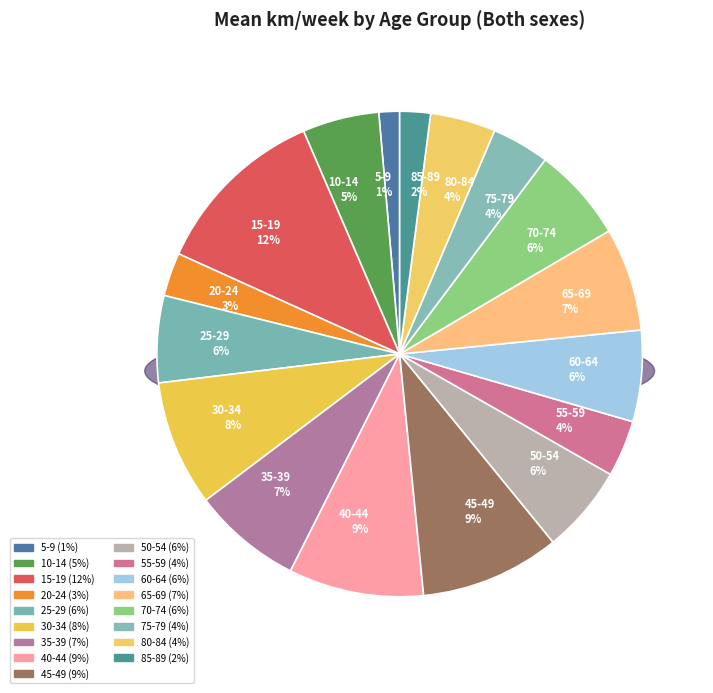

Rank the categories by value from lowest to highest.

5-9, 85-89, 20-24, 55-59, 75-79, 80-84, 10-14, 25-29, 50-54, 60-64, 70-74, 65-69, 35-39, 30-34, 40-44, 45-49, 15-19